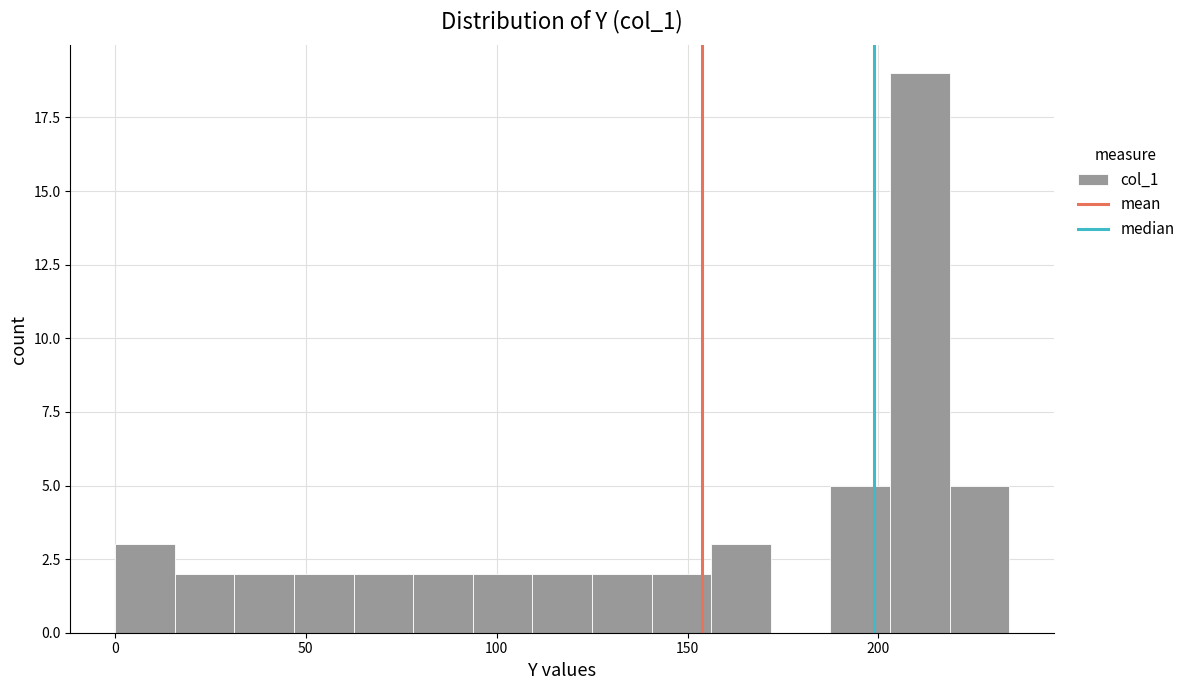

Around what value on the x-axis is the tallest bar? Give the approximate position of its centre, as read against the axis.

210